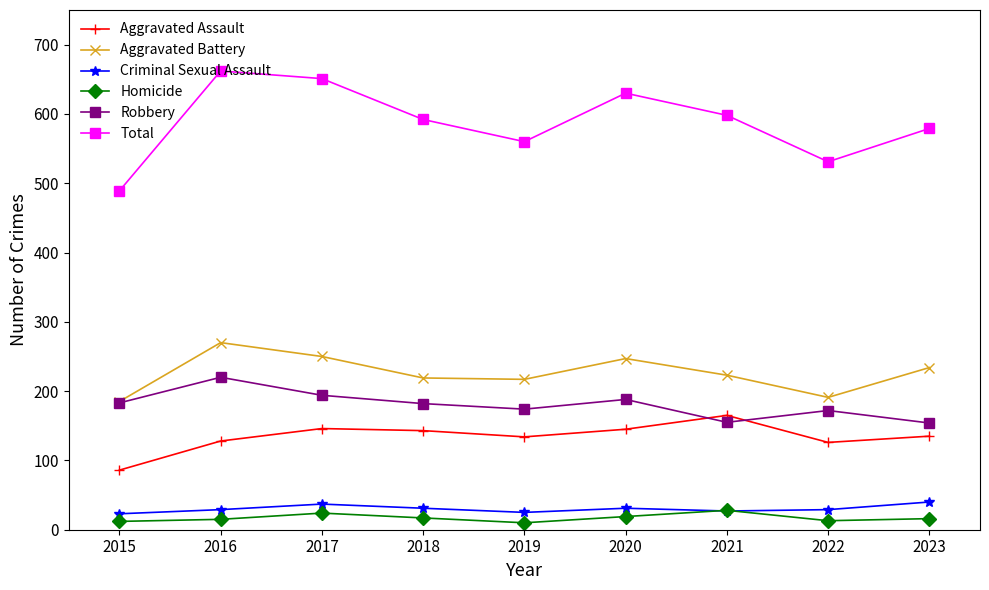

What are all the series names shown in the legend?

Aggravated Assault, Aggravated Battery, Criminal Sexual Assault, Homicide, Robbery, Total